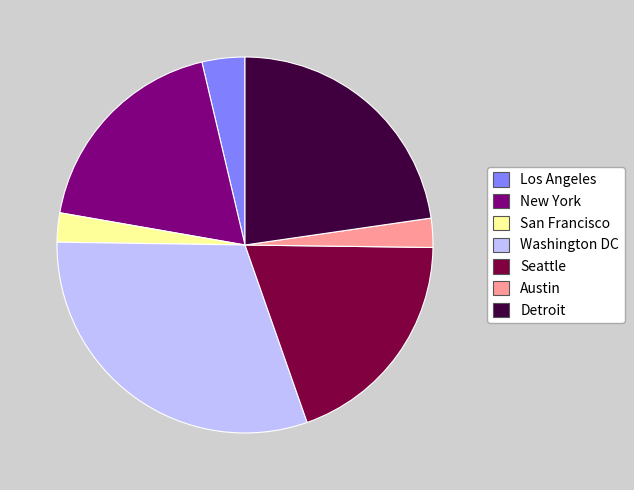

Do Seattle and Los Angeles together represent more than half of the pie?

No